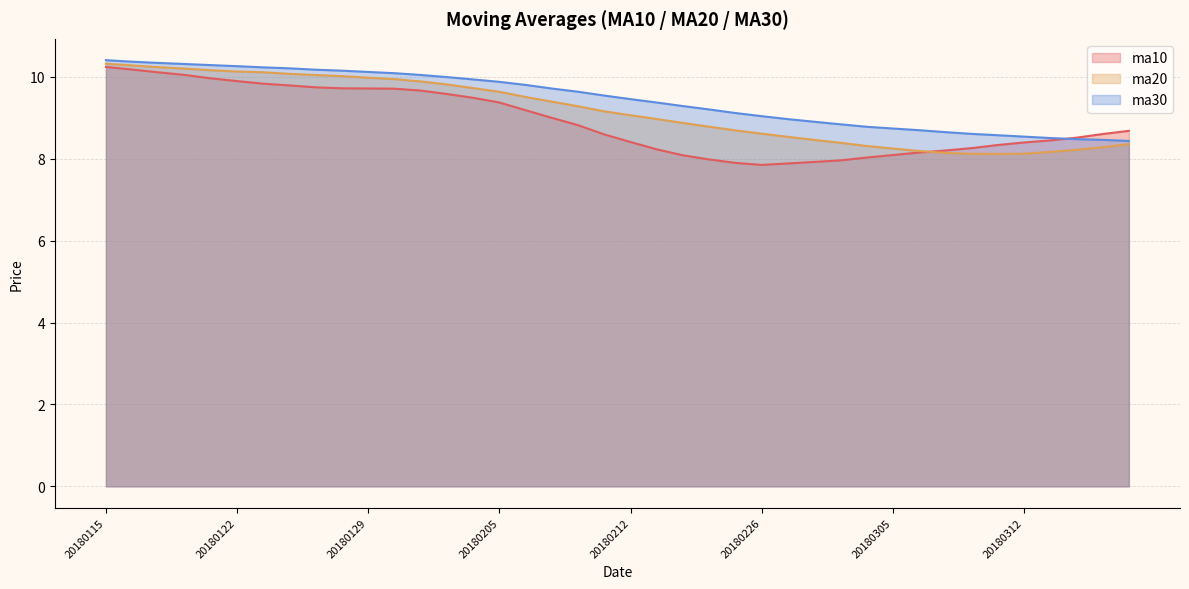

True or false: ma30 and ma20 intersect in this chart.

False